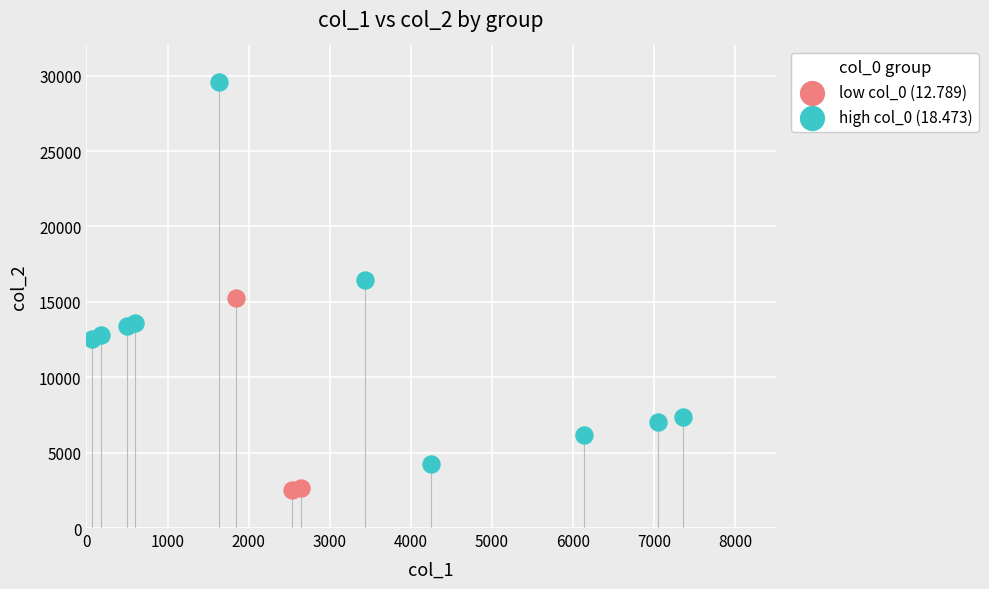

Which series contains the highest Y value?

high col_0 (18.473)